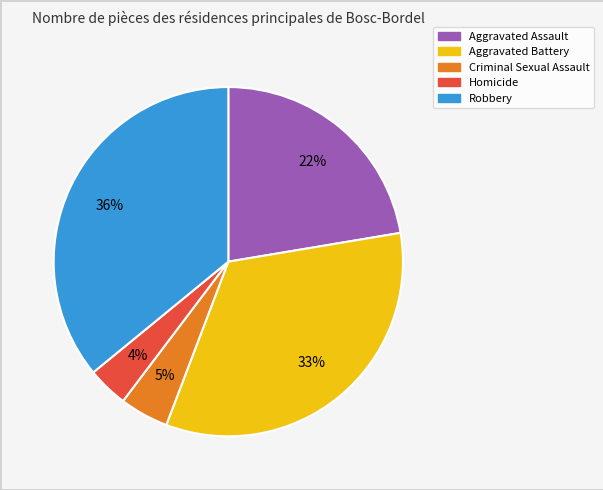

How many slices are in this pie chart?

5